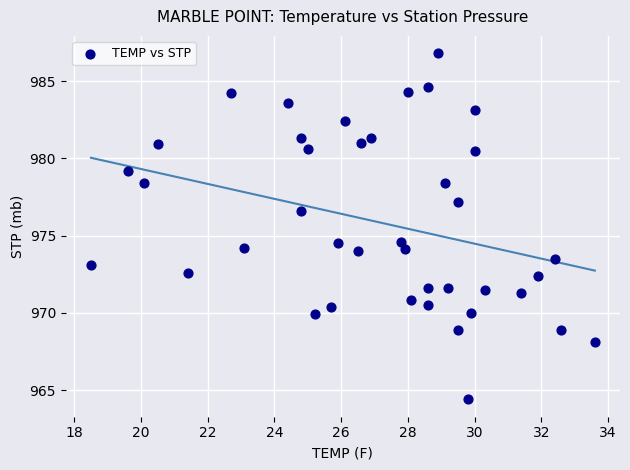

Count the number of points in this scatter plot.

40